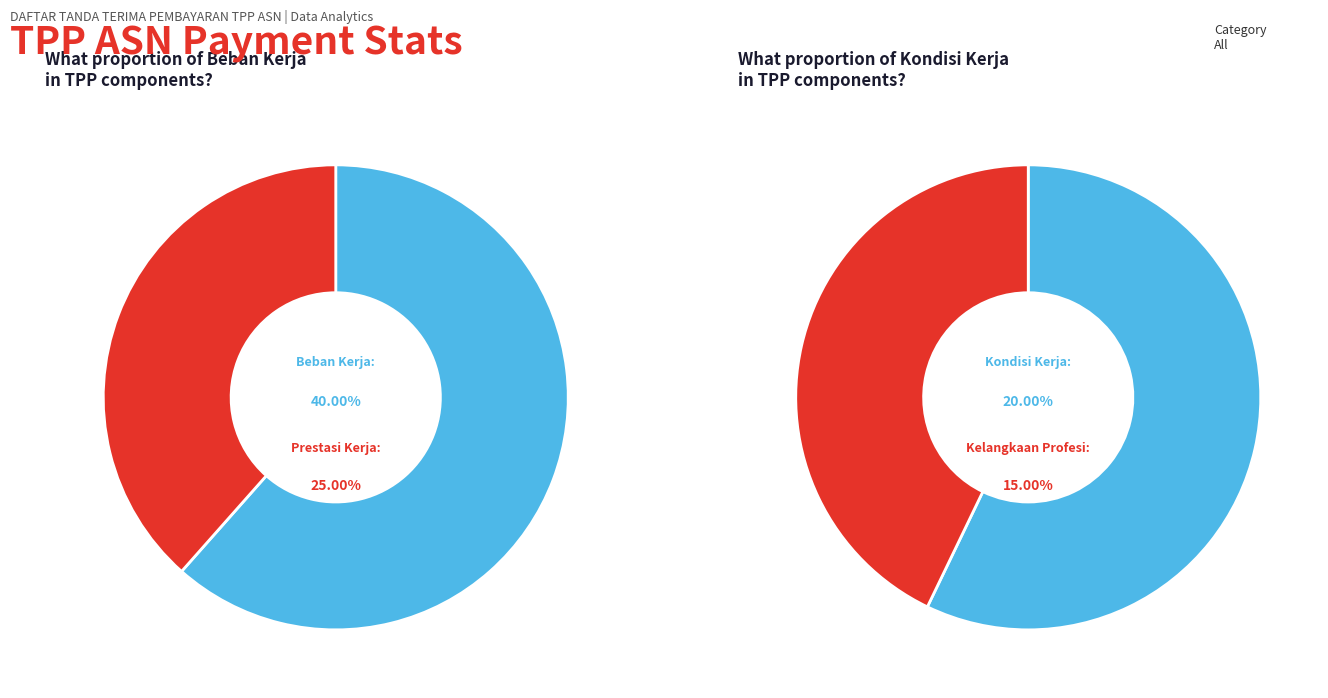

How many slices are in this pie chart?

4